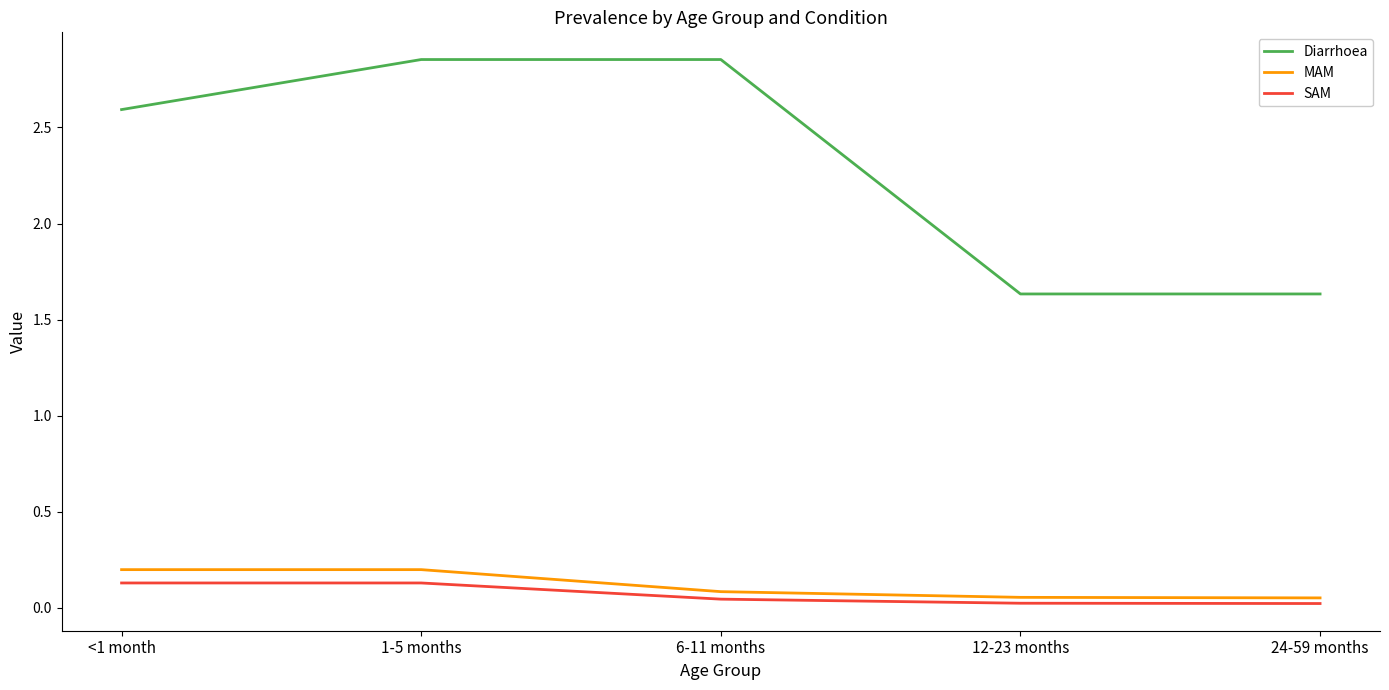

What is the total value across all series at 1-5 months?

3.2